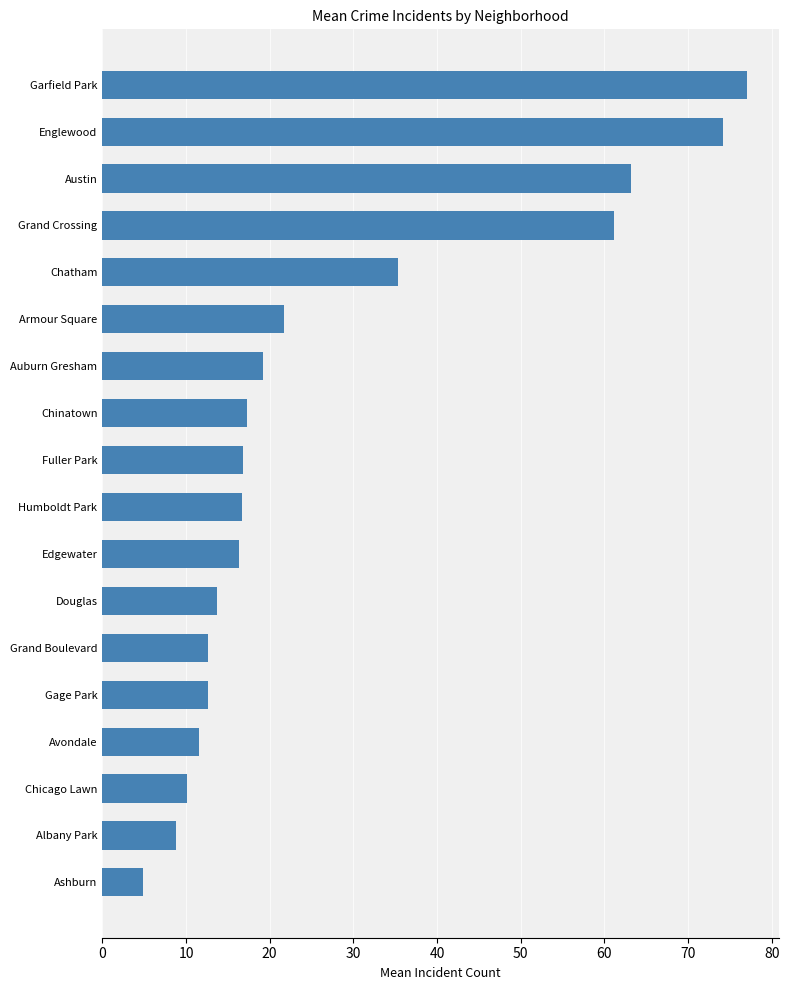

How many distinct data groups are displayed?

1